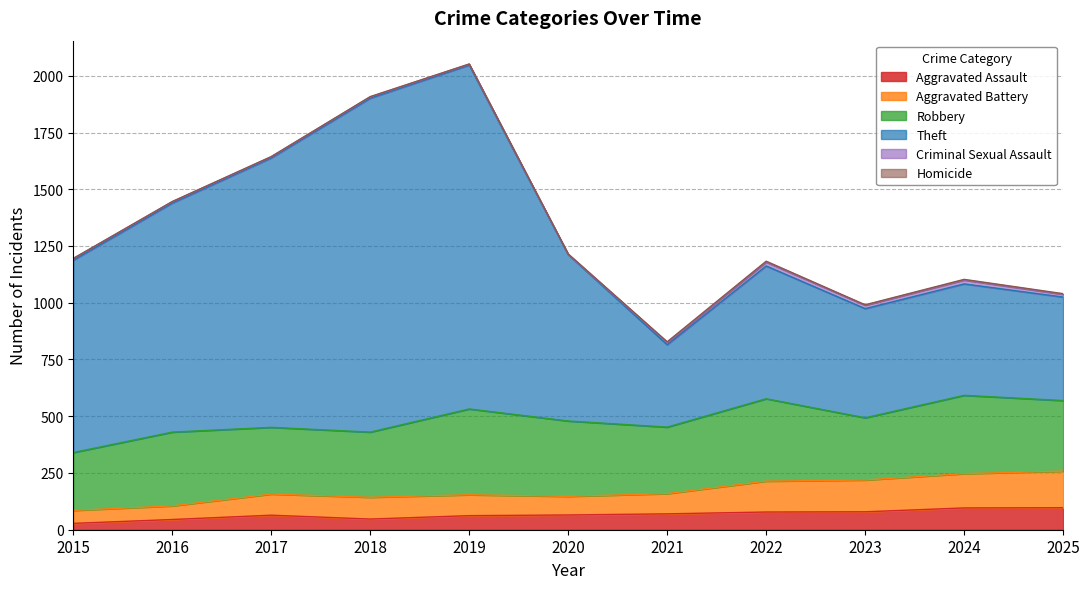

True or false: Aggravated Battery and Aggravated Assault cross at least once.

False